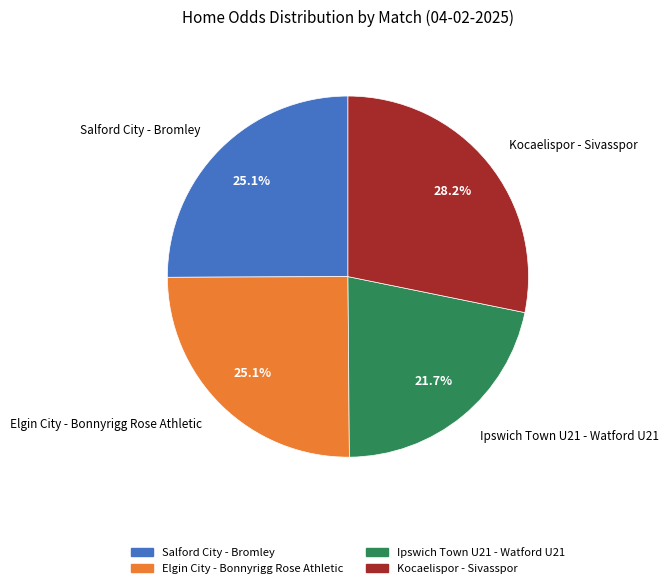

To the nearest percent, what is the combined percentage of Ipswich Town U21 - Watford U21 and Salford City - Bromley?

47%